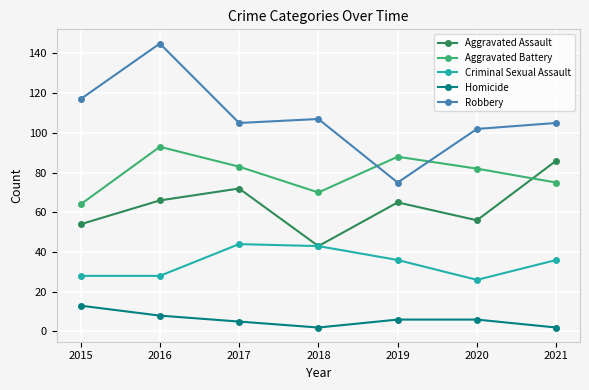

Reading left to right, transcribe all the data shown in this chart.

Aggravated Assault: 54	66	72	43	65	56	86
Aggravated Battery: 64	93	83	70	88	82	75
Criminal Sexual Assault: 28	28	44	43	36	26	36
Homicide: 13	8	5	2	6	6	2
Robbery: 117	145	105	107	75	102	105